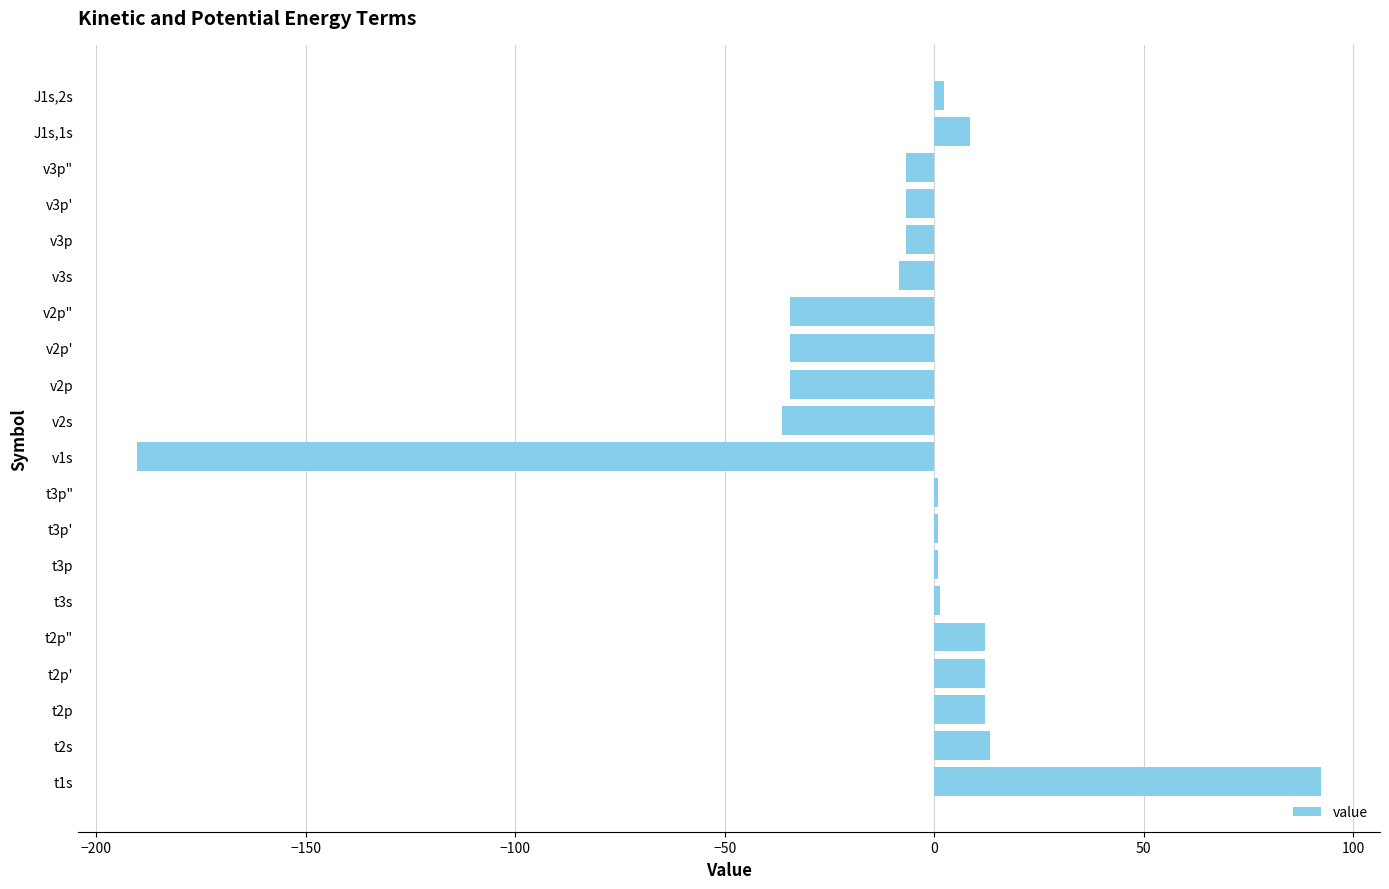

What is the difference between the second highest and minimum values?

203.4